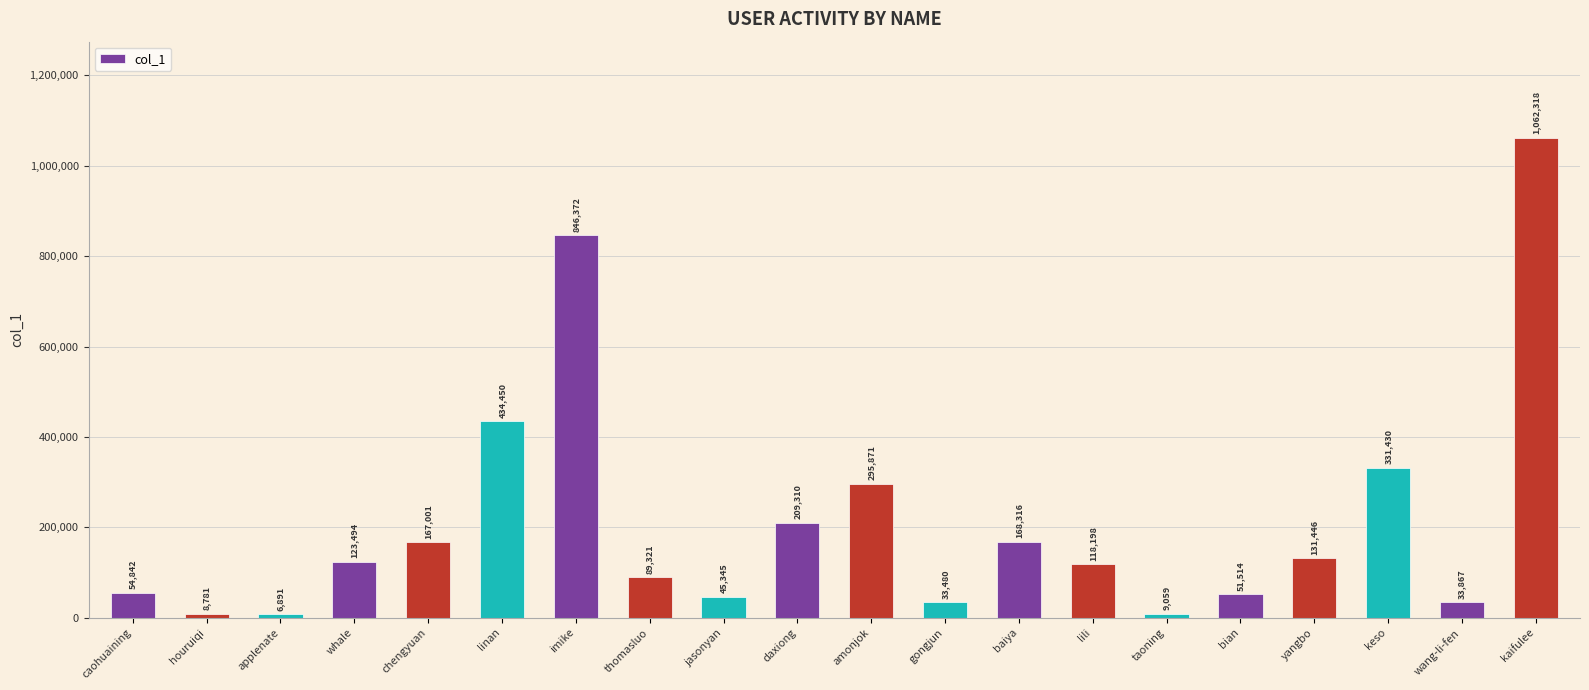

At which label is the value closest to 534604?

linan